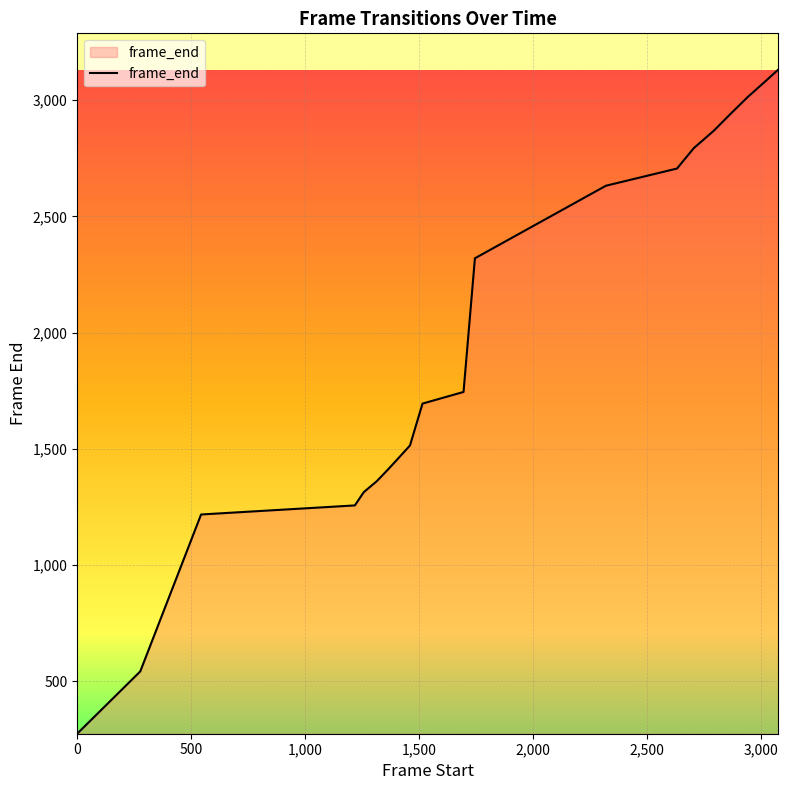

What is the average value?

1964